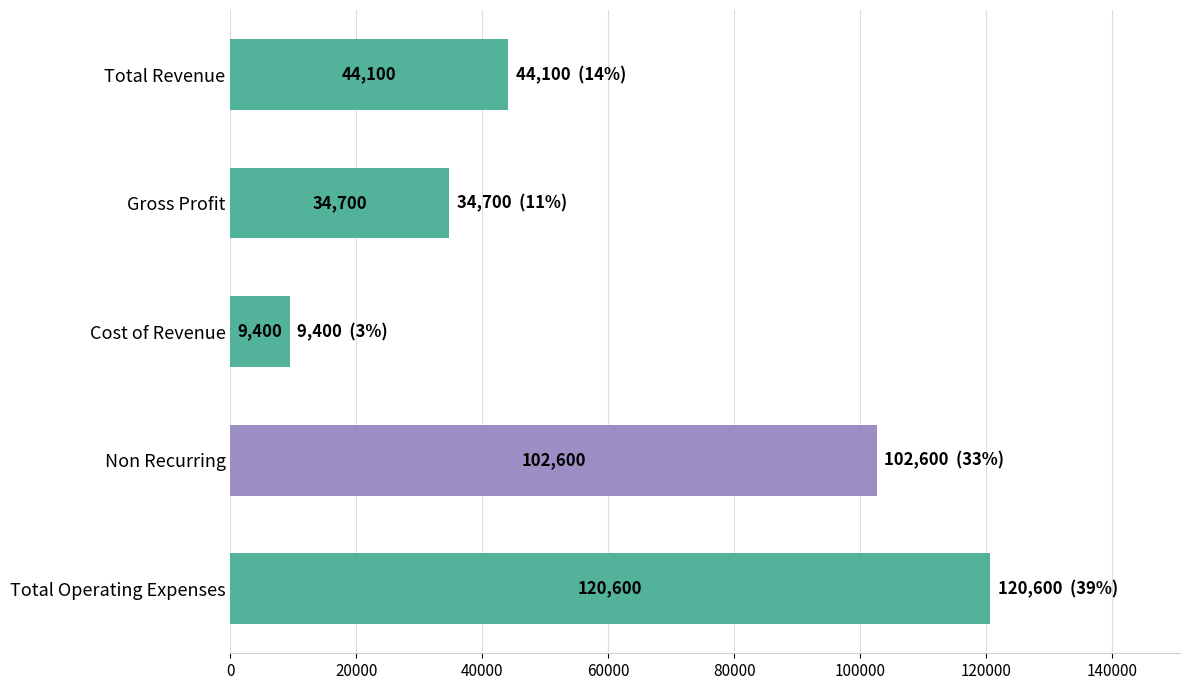

At which label is the value closest to 65000?

Total Revenue